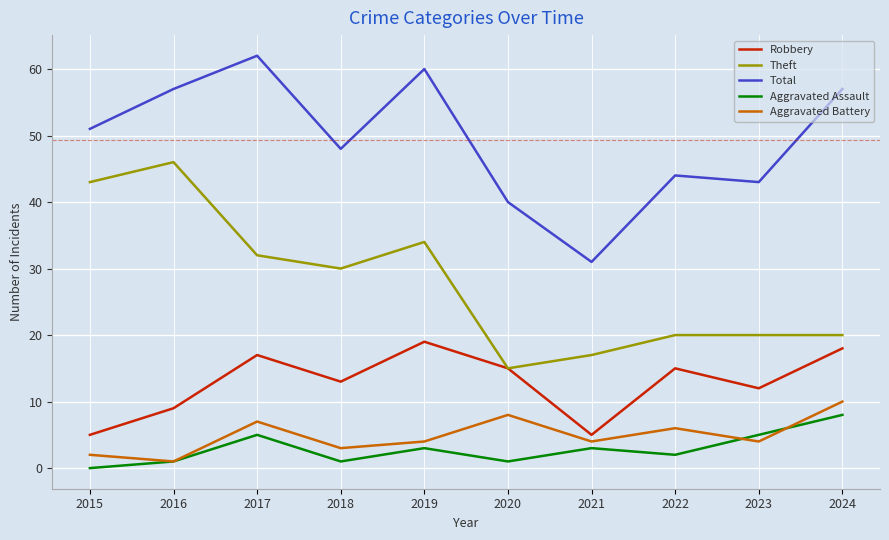

True or false: Total has a value of 80 at 2015.

False